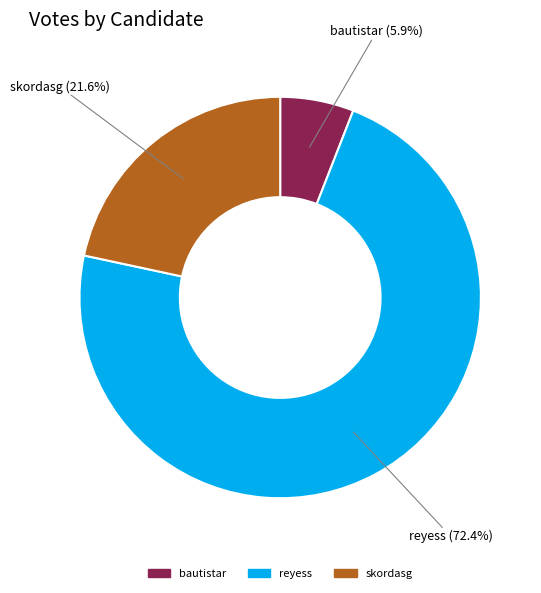

To the nearest percent, what is the difference between the largest and smallest slice percentages?

67%